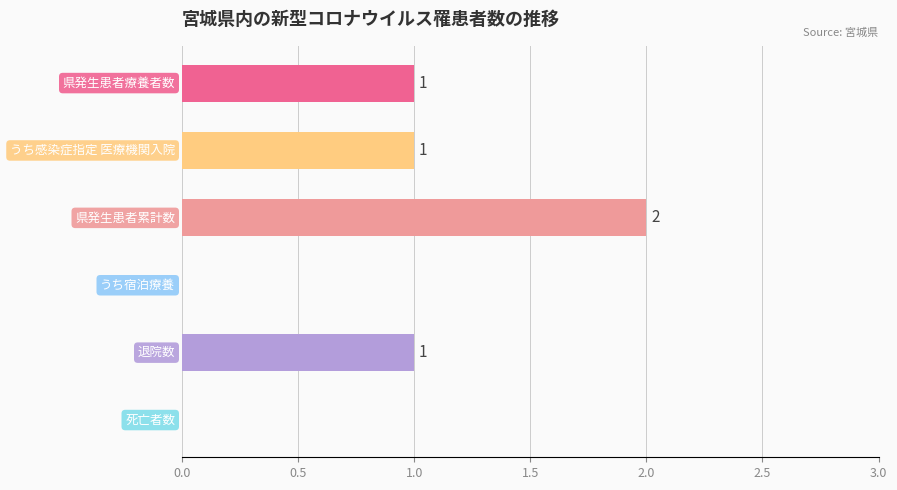

What is the sum of all values?

5